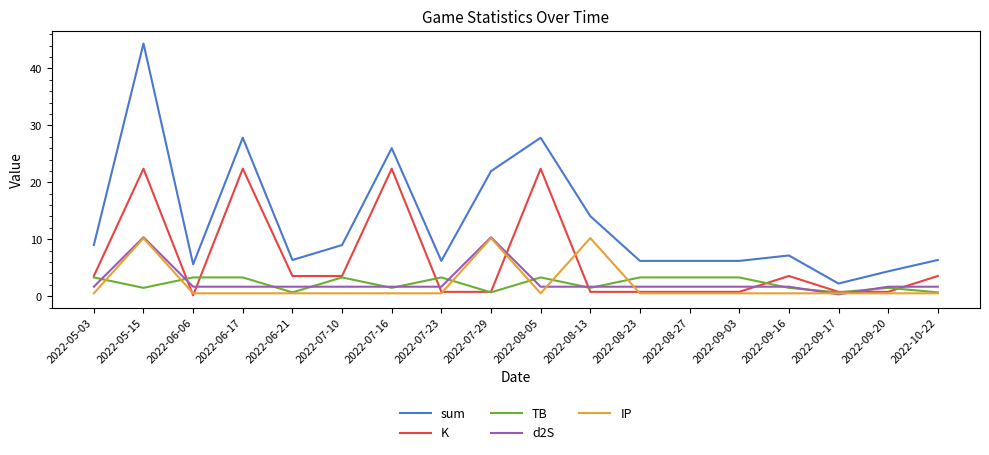

Which series has the largest total across all categories?

sum